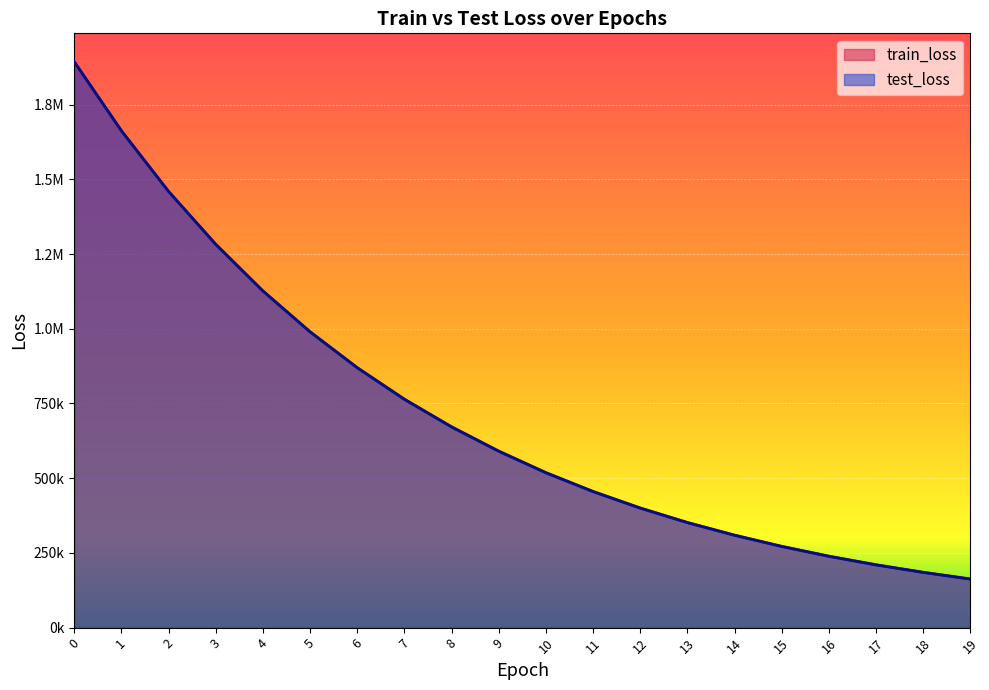

Reading left to right, what are all the values shown in this chart?

train_loss: 1893950.5	1662979.7	1460095.4	1283085.1	1127029.9	990280.3	870221.9	764550.9	672145.9	590850.5	518783.9	455821.7	400486.6	352001.0	309595.7	272102.7	239236.7	210438.9	185290.6	162929.9
test_loss: 1894069.9	1662889.0	1459832.0	1282684.1	1126519.1	989680.4	869551.3	763827.2	671382.8	590060.7	517977.1	455006.2	399669.0	351187.8	308790.4	271308.9	238457.5	209676.8	184547.2	162206.6